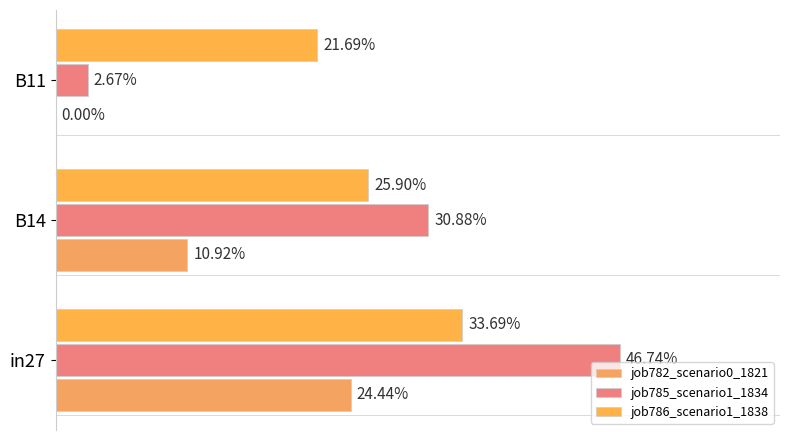

What are all the series names shown in the legend?

job782_scenario0_1821, job785_scenario1_1834, job786_scenario1_1838